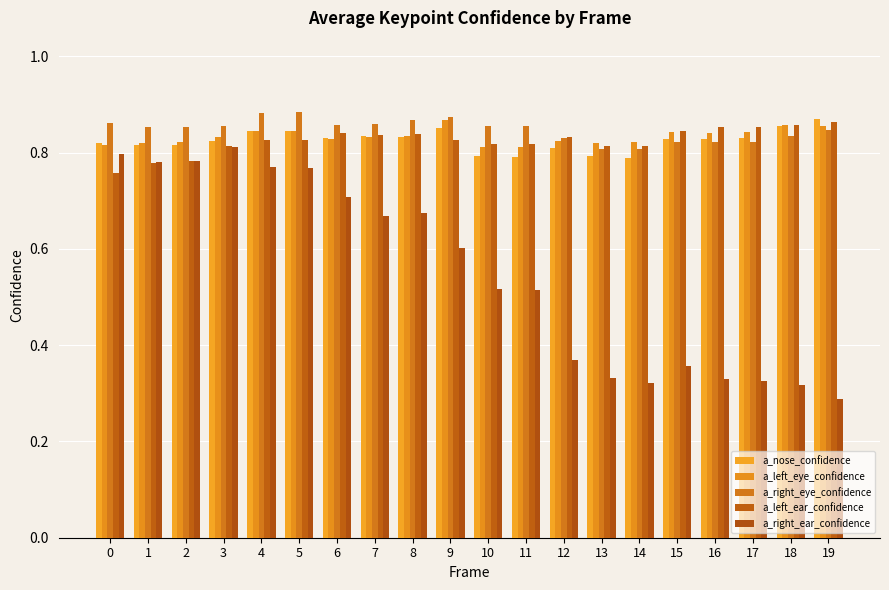

What is the sum of the a_nose_confidence values at 6 and 16?

1.7